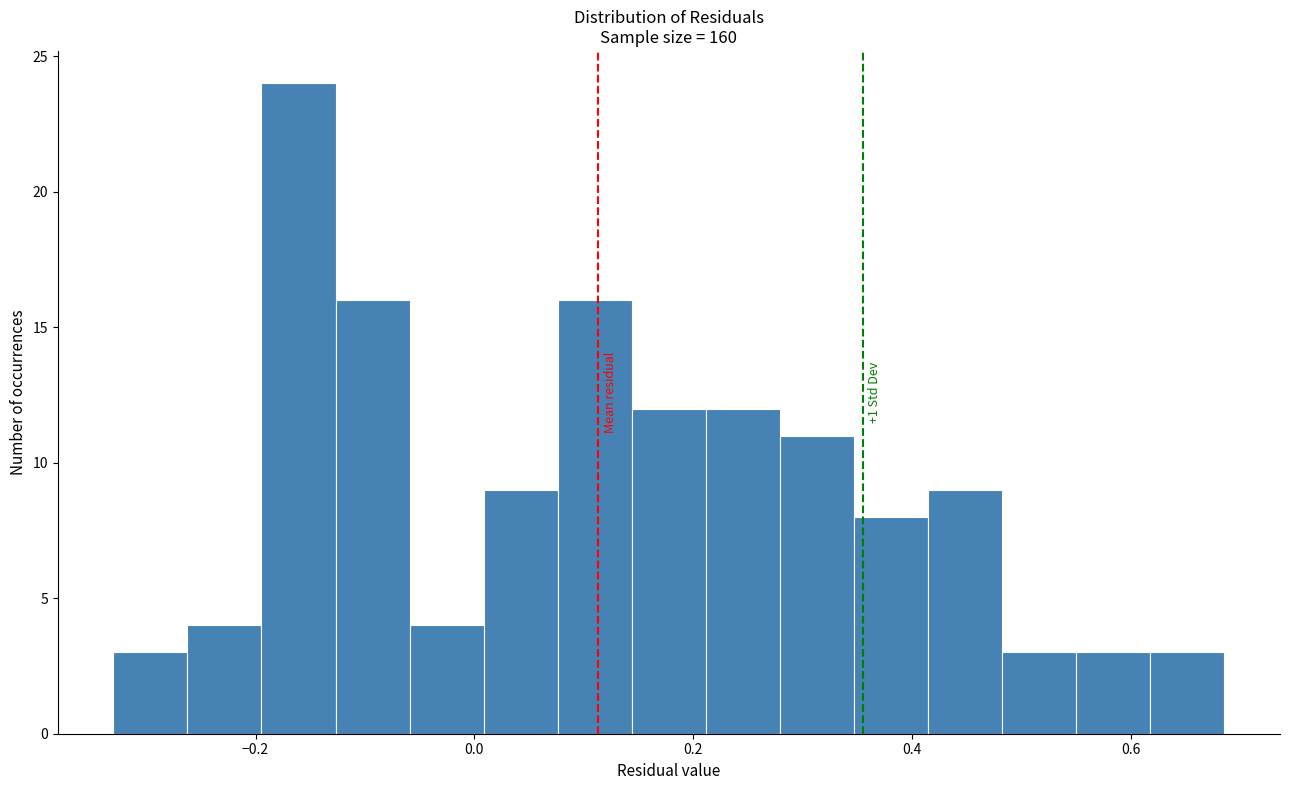

Read against the x-axis, roughly where is the centre of the tallest bar?

-0.16